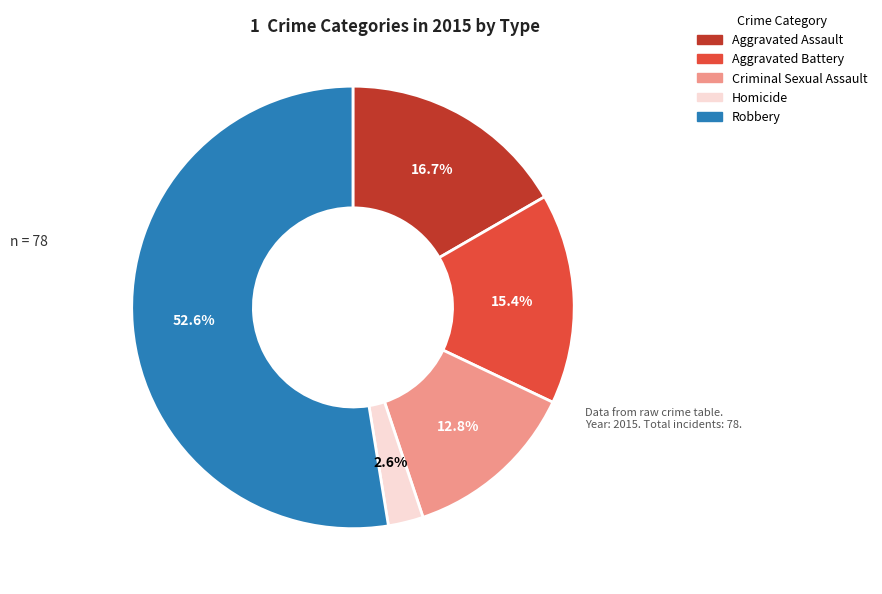

How much of the chart is everything except Criminal Sexual Assault?

87.2%